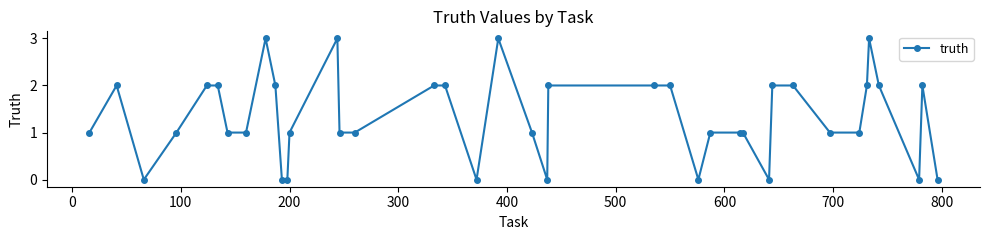

What is the difference between the second highest and second lowest values?

3